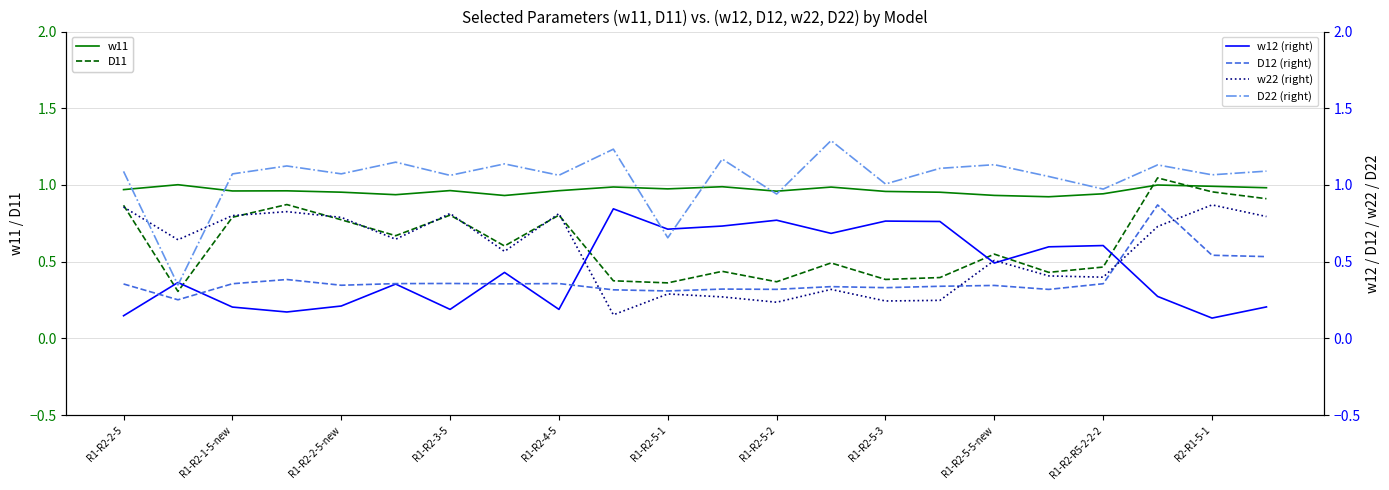

Does the chart display data point markers on the line(s)?

No